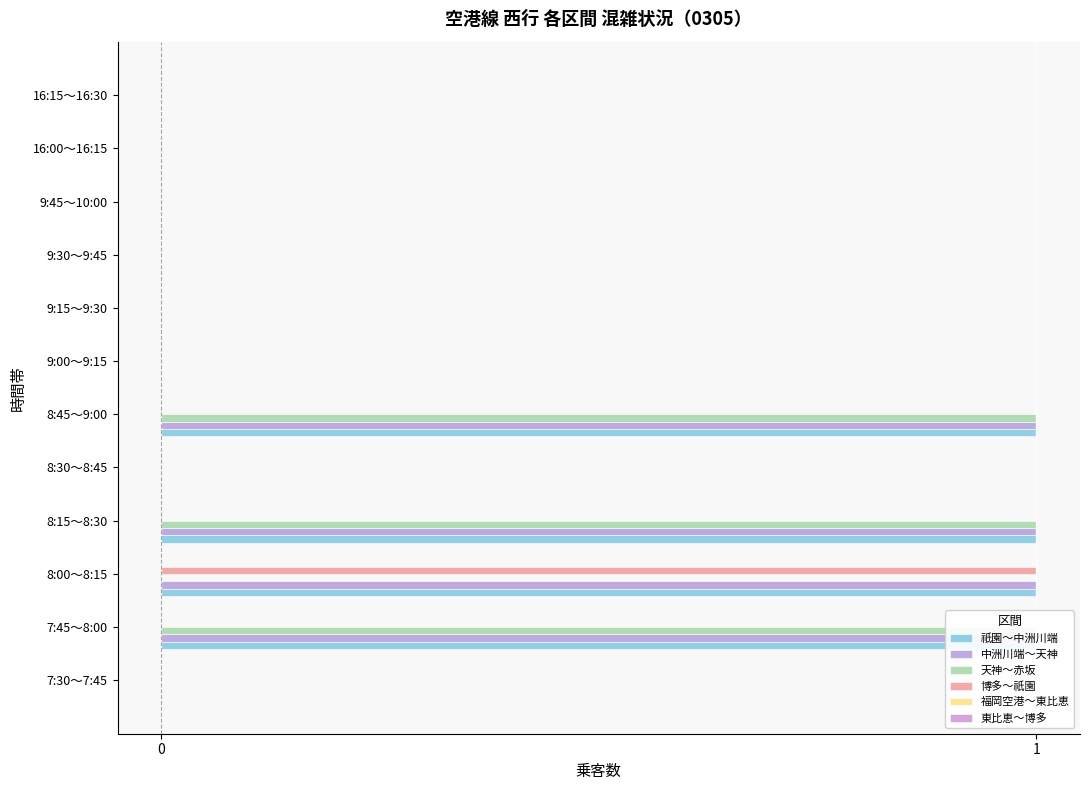

Reading right to left, transcribe all the data shown in this chart.

祇園～中洲川端: 0.0	0.0	0.0	0.0	0.0	0.0	1.0	0.0	1.0	1.0	1.0	0.0
中洲川端～天神: 0.0	0.0	0.0	0.0	0.0	0.0	1.0	0.0	1.0	1.0	1.0	0.0
天神～赤坂: 0.0	0.0	0.0	0.0	0.0	0.0	1.0	0.0	1.0	0.0	1.0	0.0
博多～祇園: 0.0	0.0	0.0	0.0	0.0	0.0	0.0	0.0	0.0	1.0	0.0	0.0
福岡空港～東比恵: 0.1	0.1	0.1	0.1	0.1	0.1	0.1	0.1	0.1	0.1	0.1	0.1
東比恵～博多: 0.1	0.1	0.1	0.1	0.1	0.1	0.1	0.1	0.1	0.1	0.1	0.1